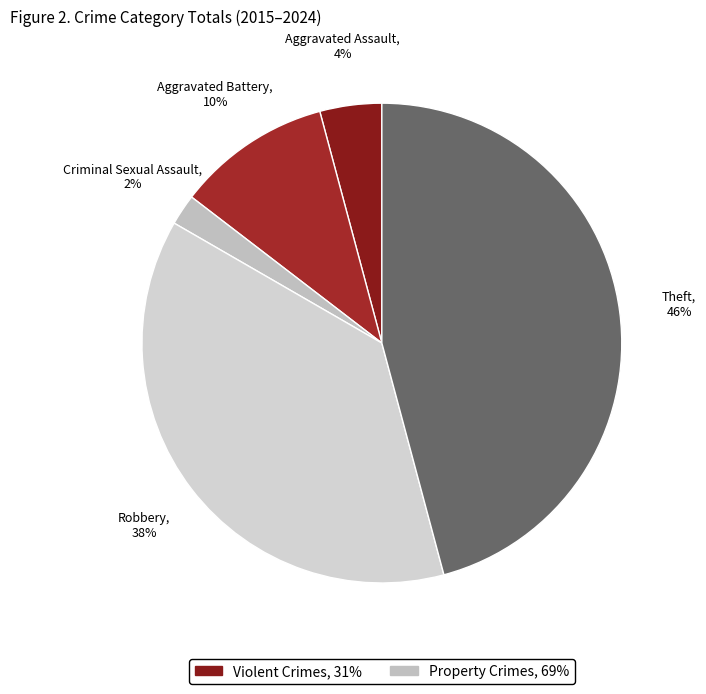

How many segments does this pie chart have?

5